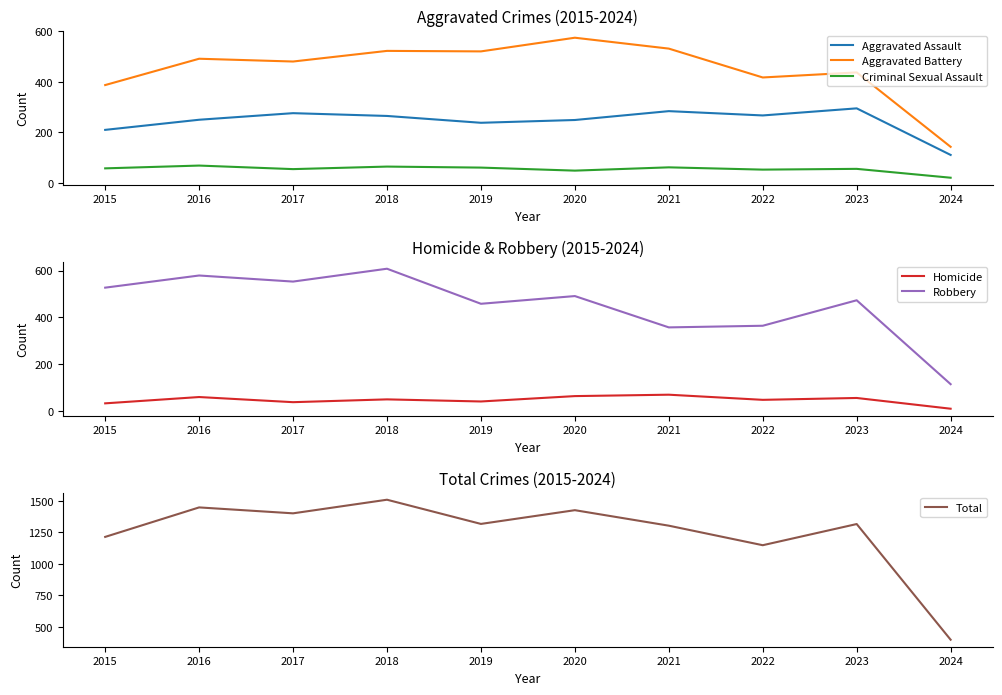

What value does the Aggravated Battery series have at 2016, to the nearest 10?

490